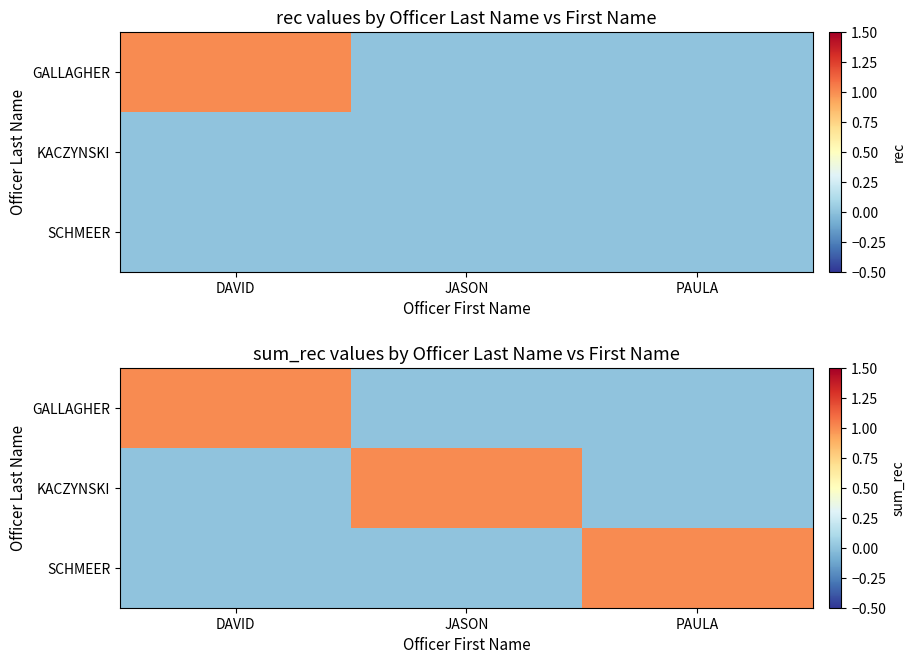

What is the difference between the maximum and second lowest values in the KACZYNSKI series?

1